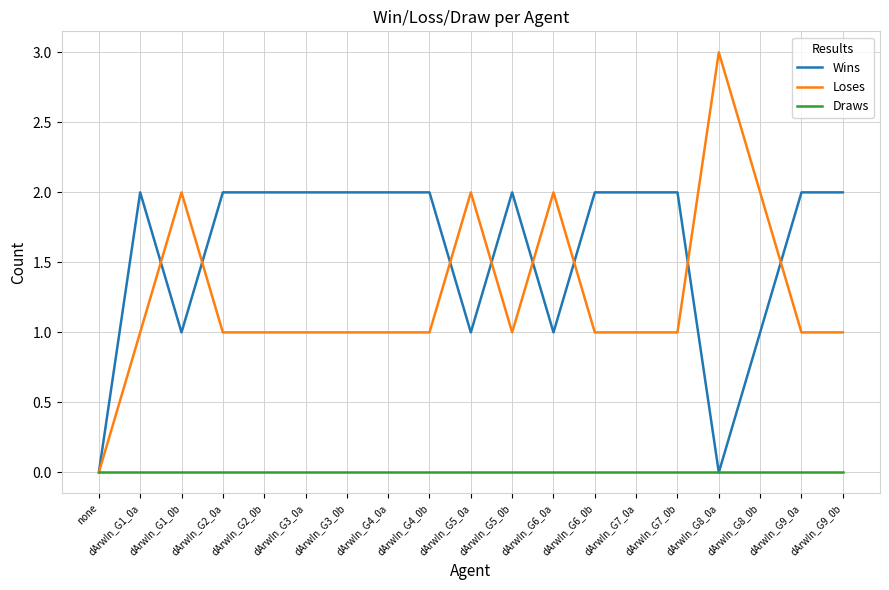

What is the approximate value of Loses at dArwIn_G9_0b?

1